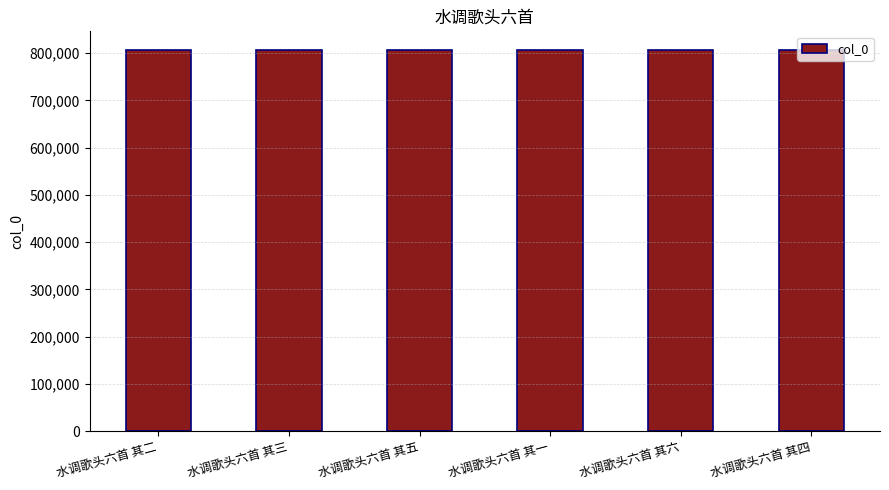

What is the minimum value shown in the chart?

805870